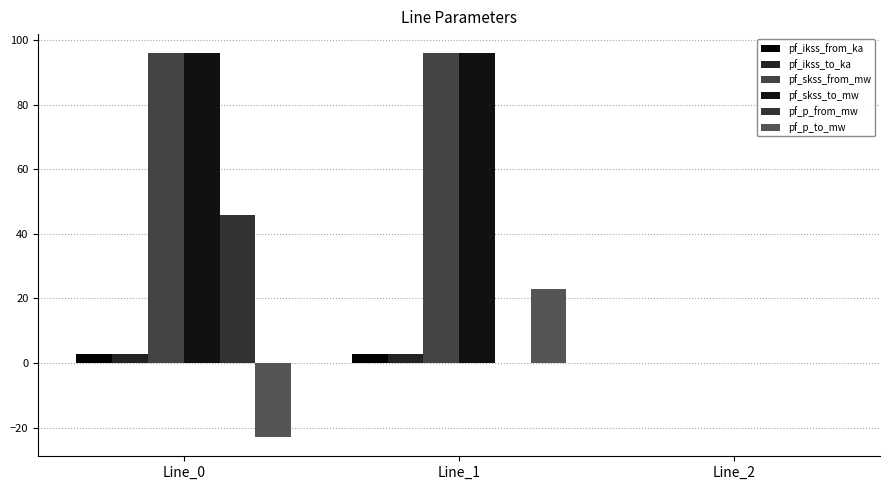

Where does the pf_ikss_to_ka series first go above 2?

Line_0